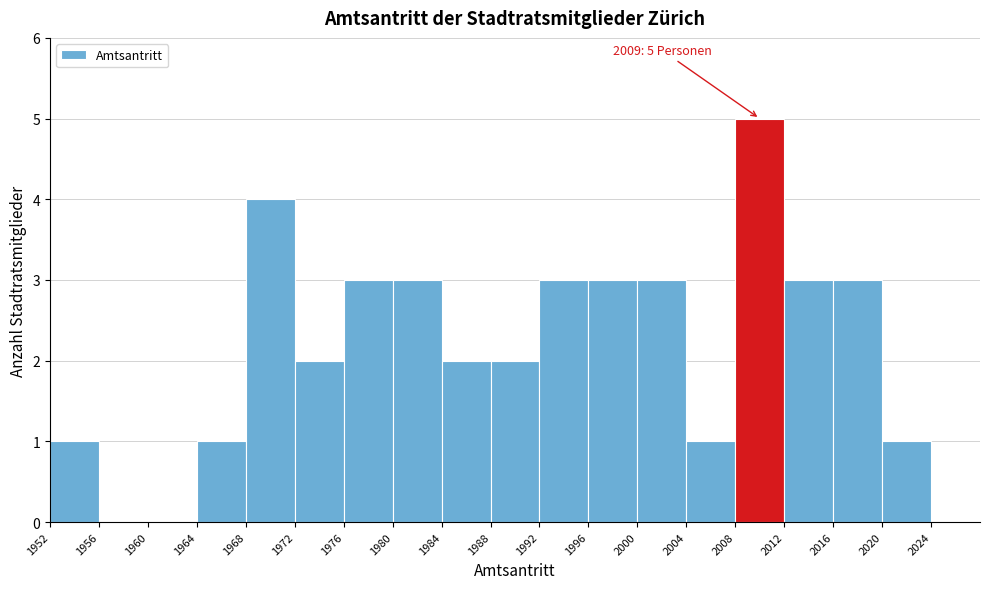

Which range on the x-axis has the tallest bar?

2008 to 2012